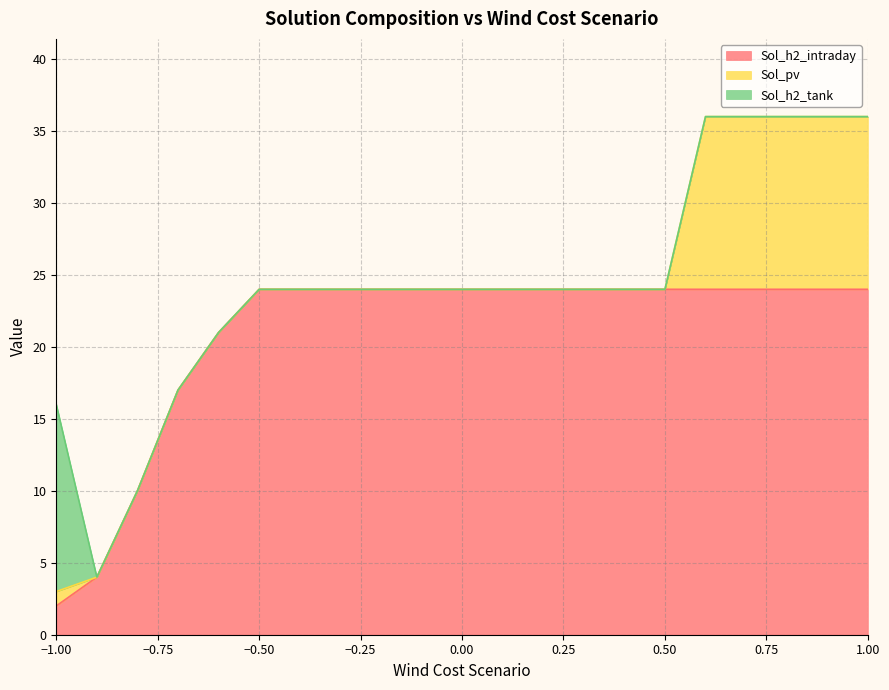

At how many categories does at least one series exceed 6?

20